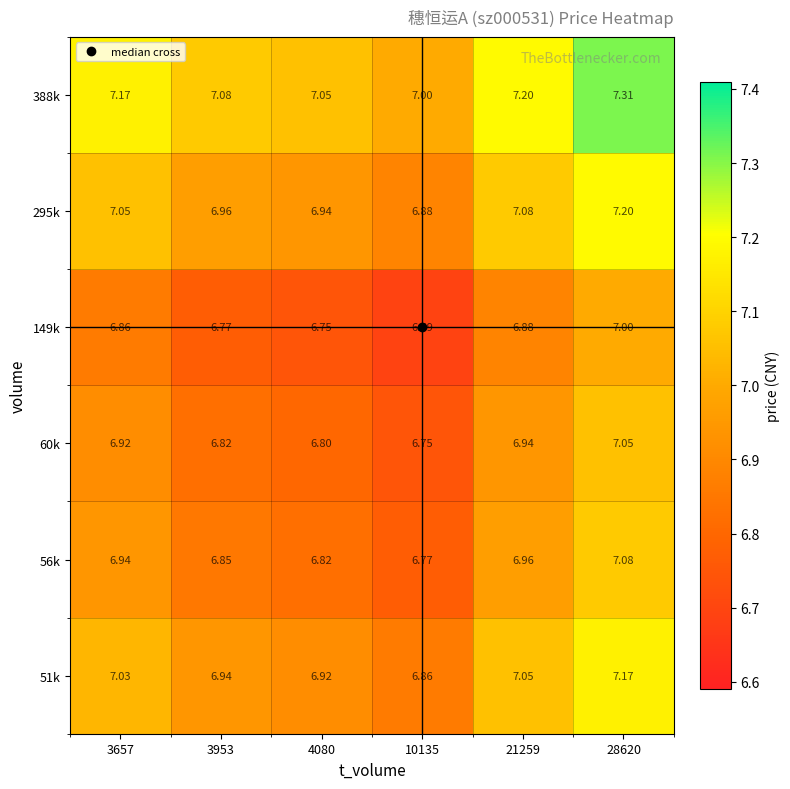

Is the value of 149k at 3953 greater than the value of 60k at 28620?

No